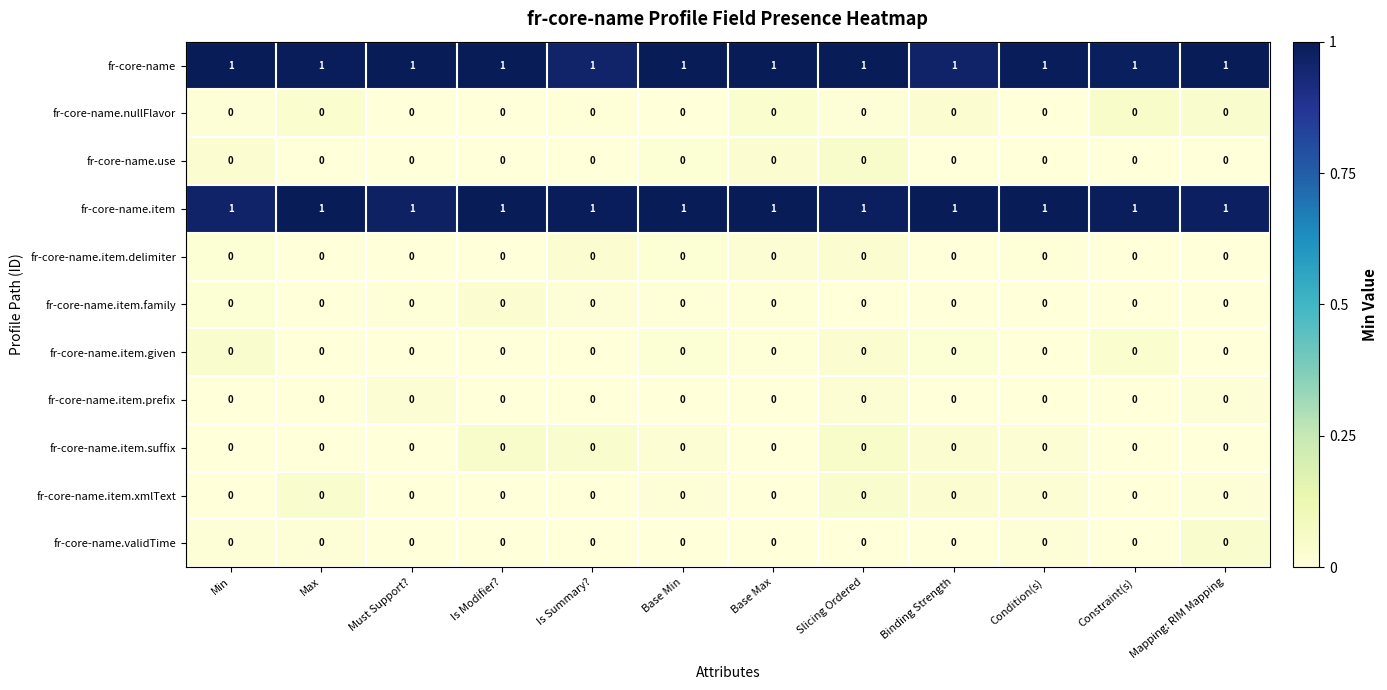

At how many categories does at least one series exceed 0?

12